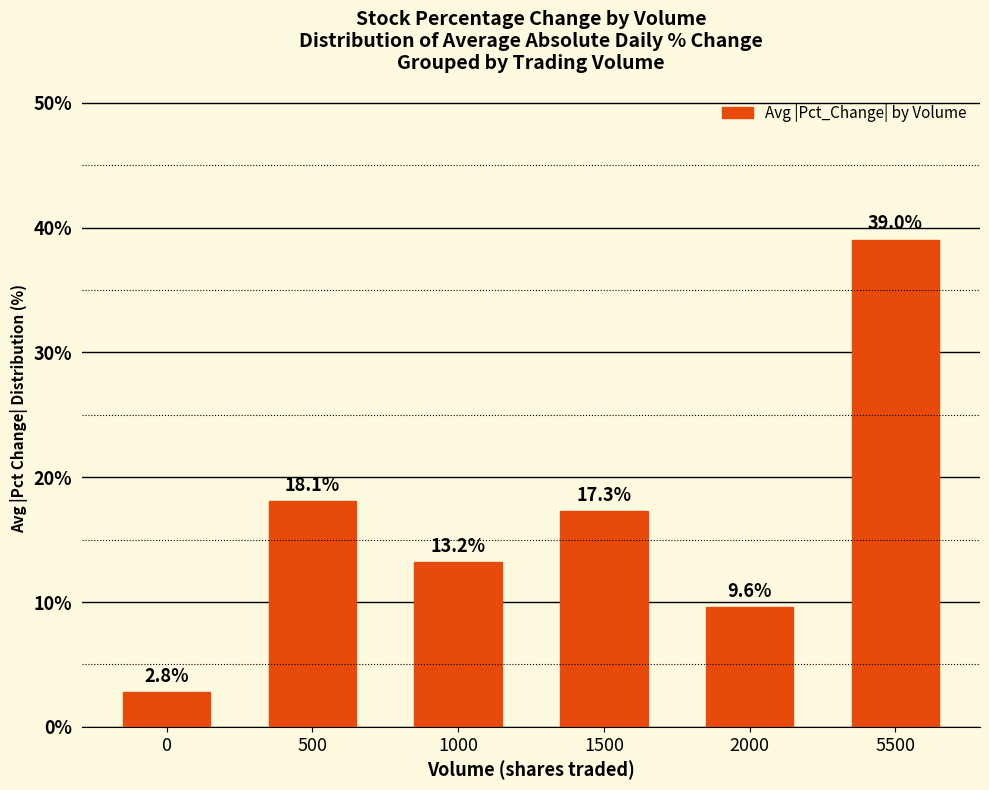

Is it true that the value at 1500 is 17.3?

True